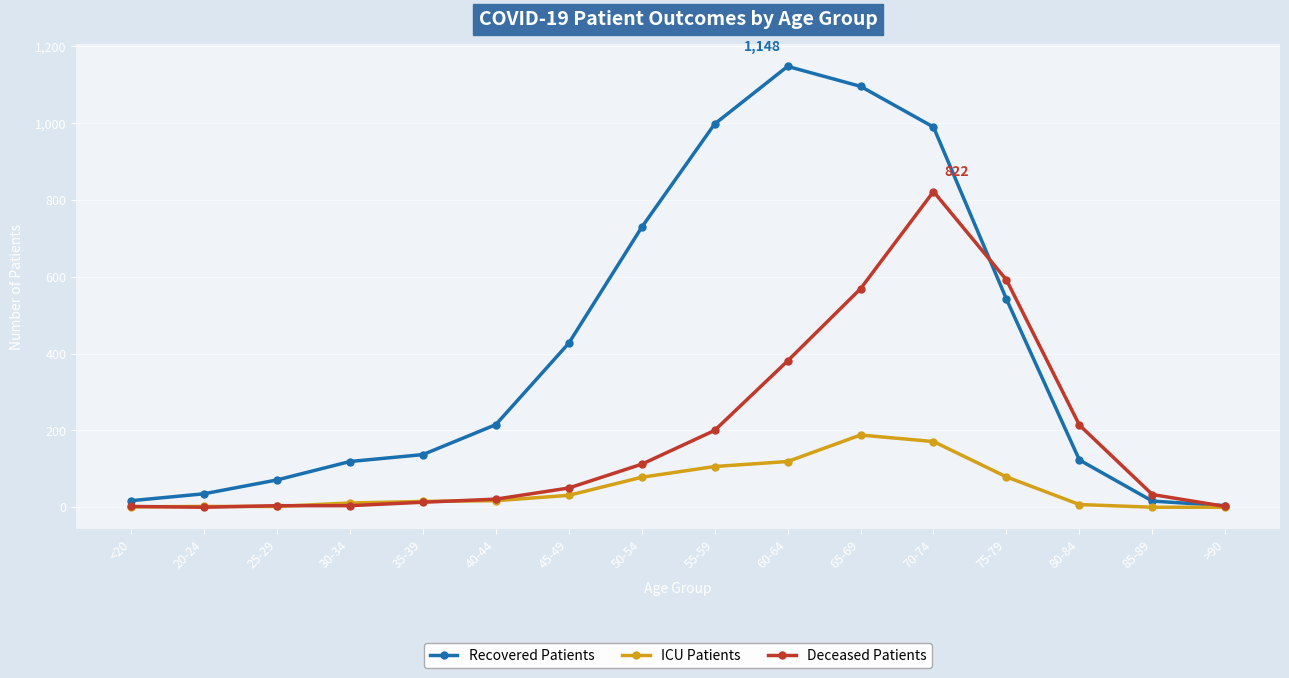

Read the Recovered Patients value at 75-79, to the nearest 100.

500